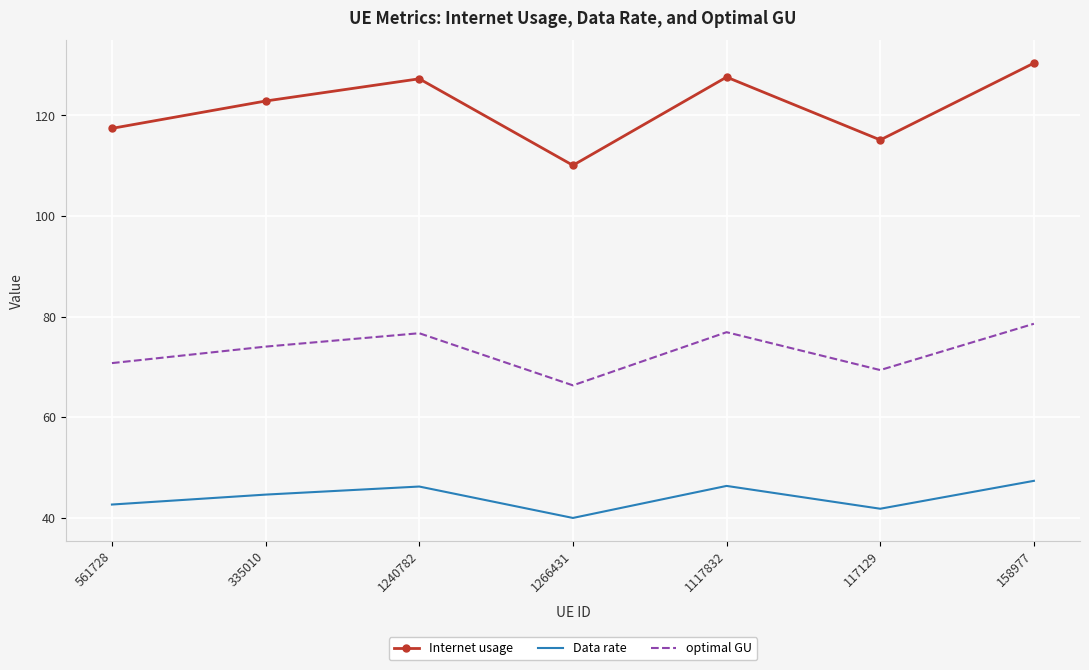

What position from the left is 158977?

7